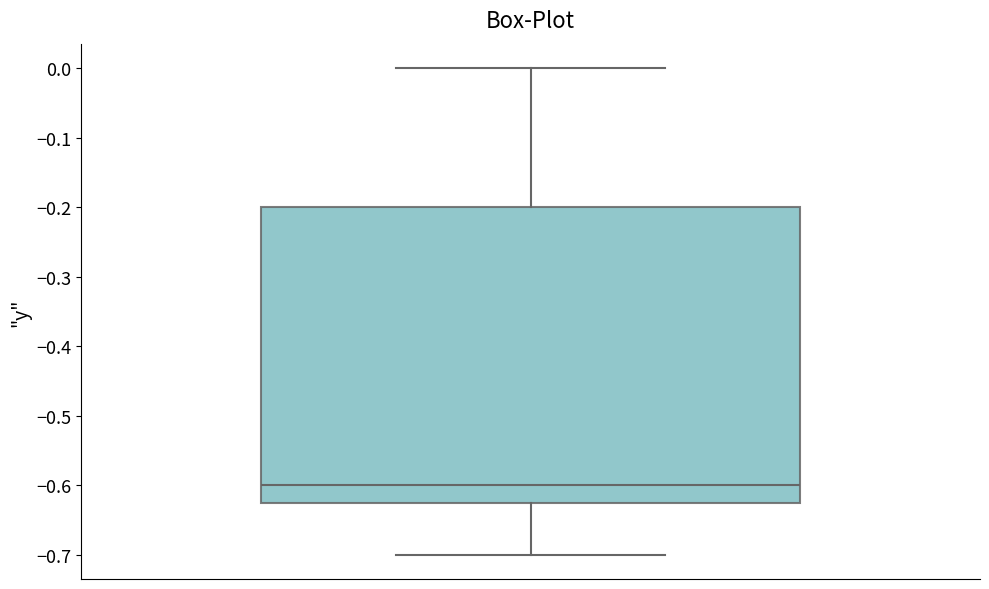

Where is the upper edge of the box on the y-axis? The values are not printed on the chart, so give them approximately, as read against the axis.

-0.20